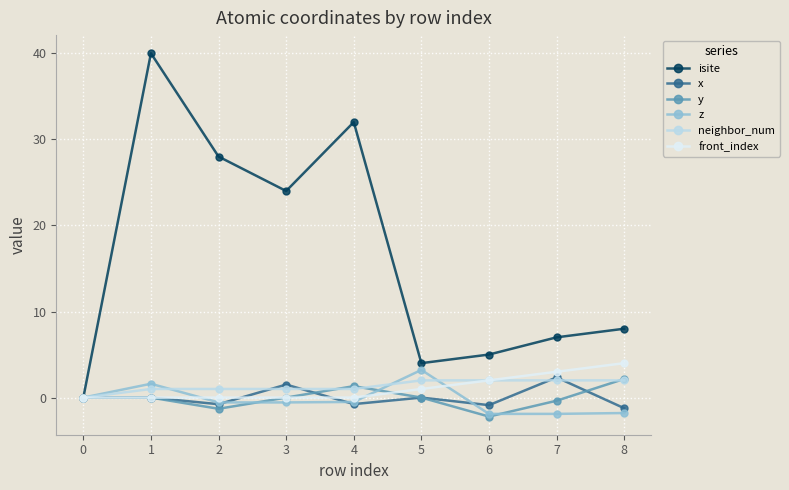

Which series has the widest spread of values?

isite